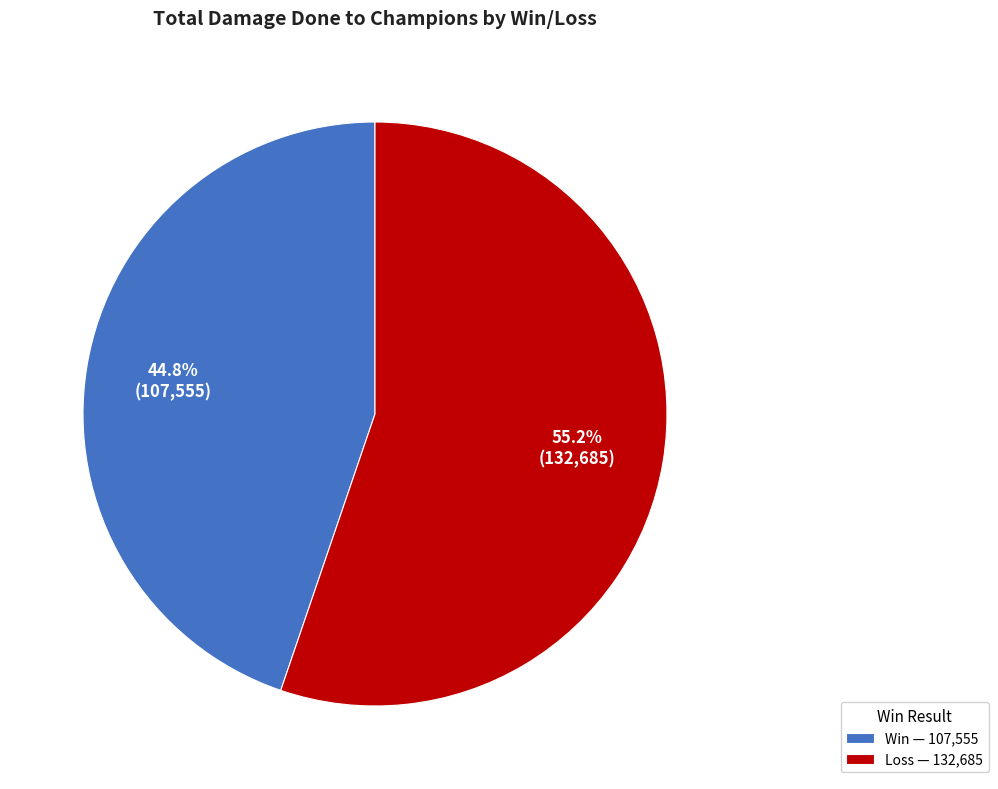

Which slice is the smallest?

Win — 107,555